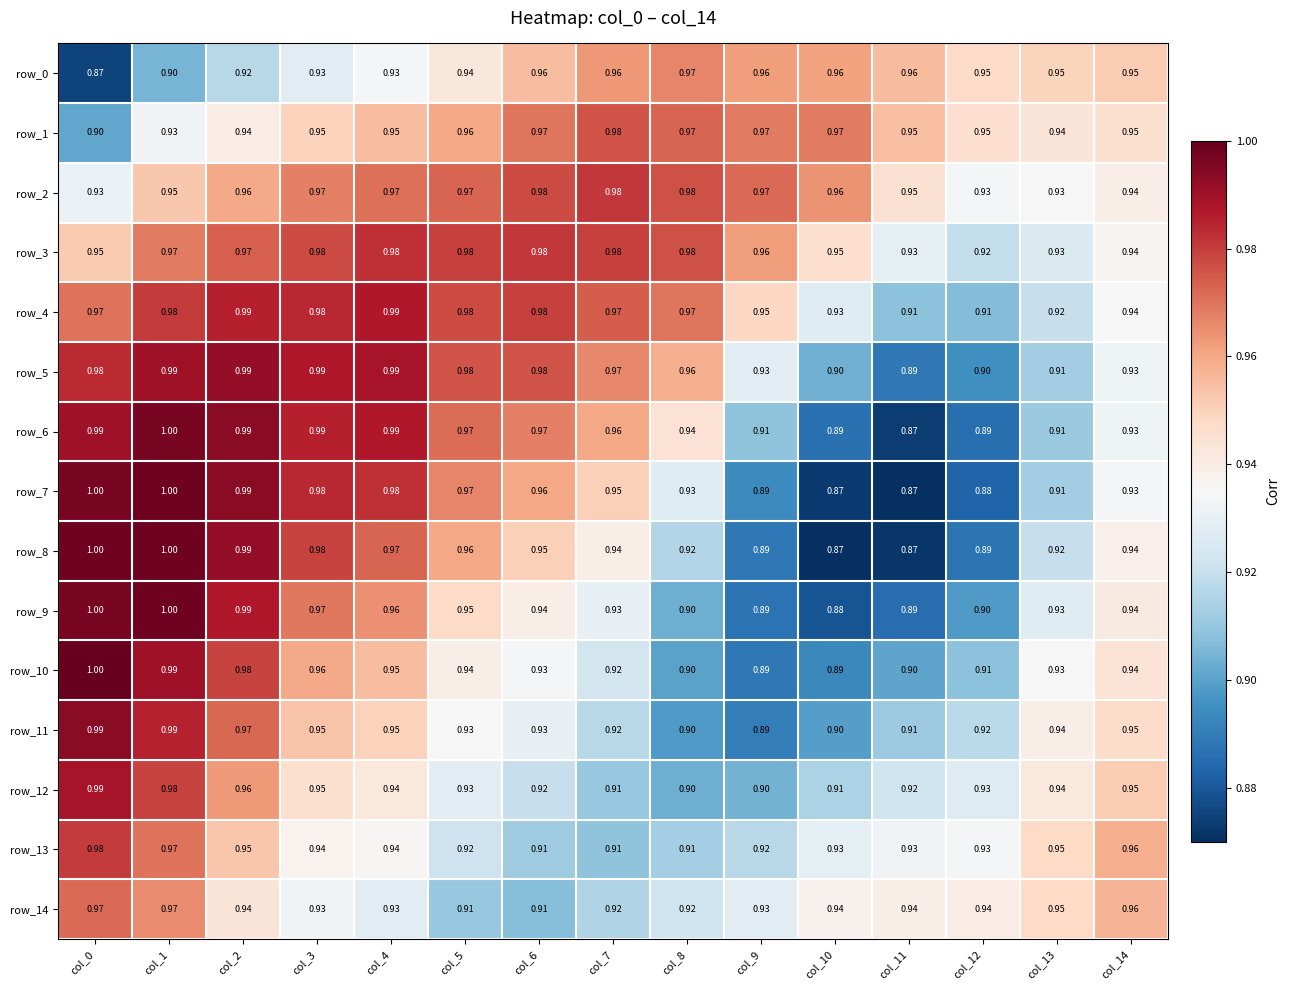

How many categories are shown in the chart?

15